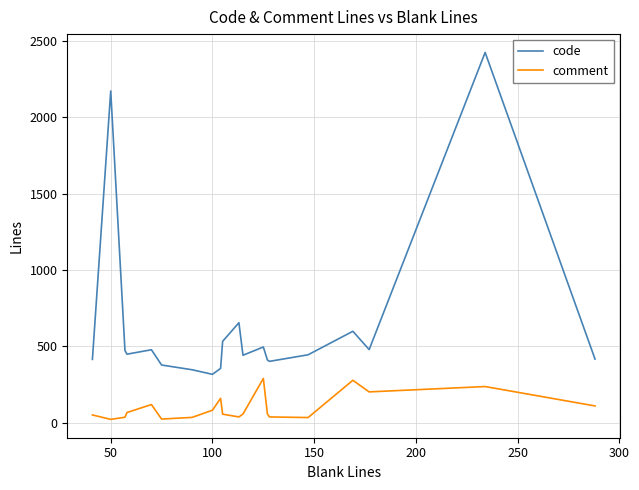

What is the difference between the maximum and minimum values in the comment series?

268